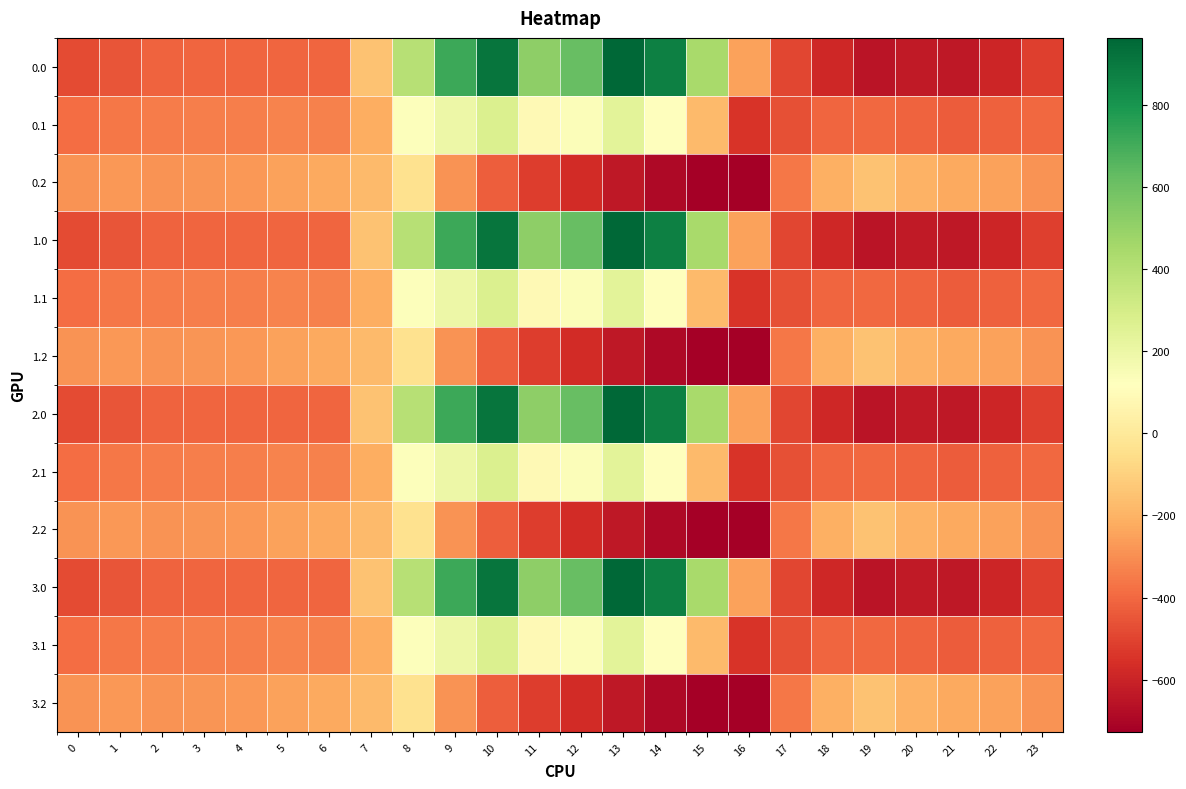

Rank the series at 9 from highest to lowest value.

0.0, 1.0, 2.0, 3.0, 0.1, 1.1, 2.1, 3.1, 0.2, 1.2, 2.2, 3.2